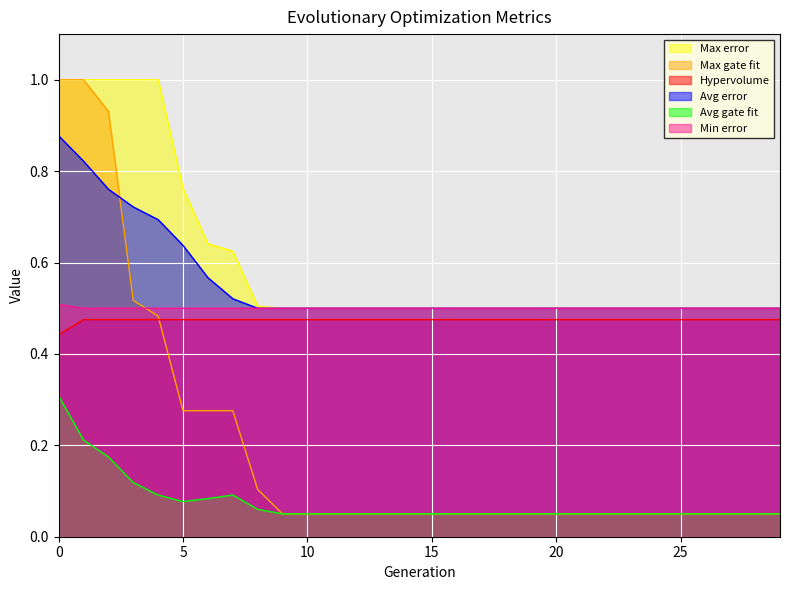

True or false: Hypervolume and Avg gate fit cross at least once.

False